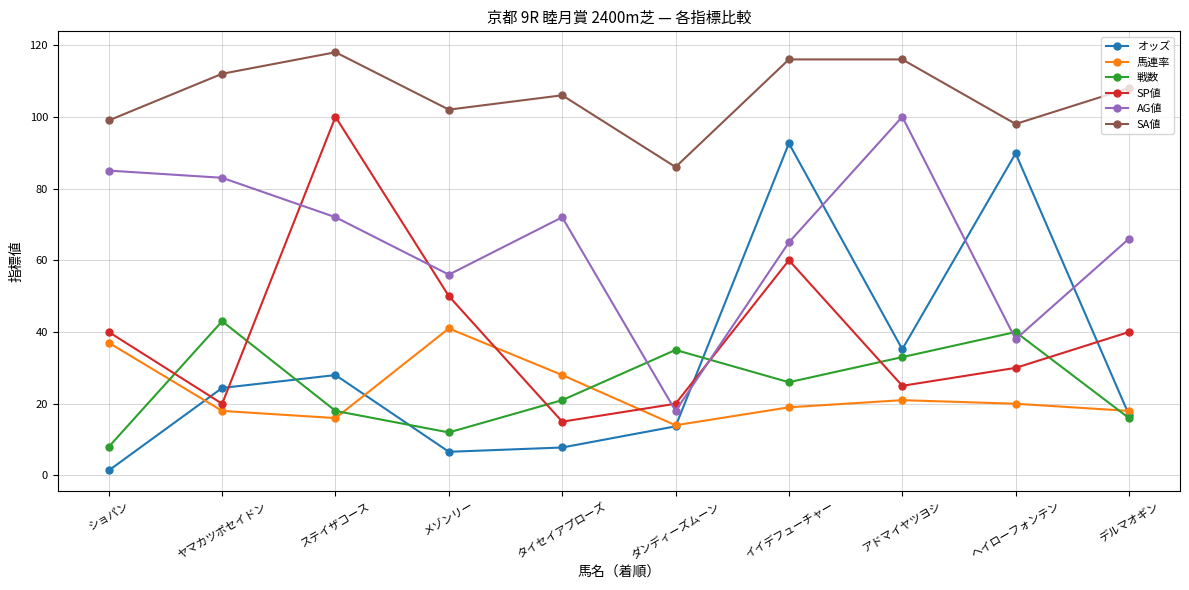

Which series has the largest range (max minus min)?

オッズ